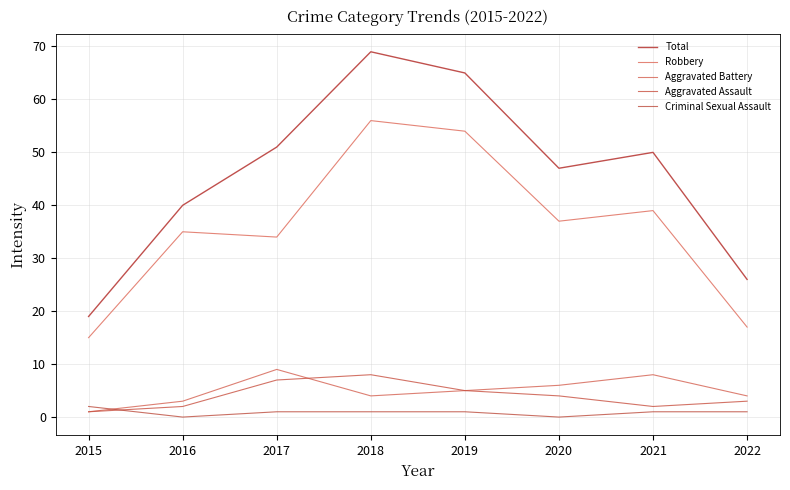

Does the chart have visible grid lines?

Yes